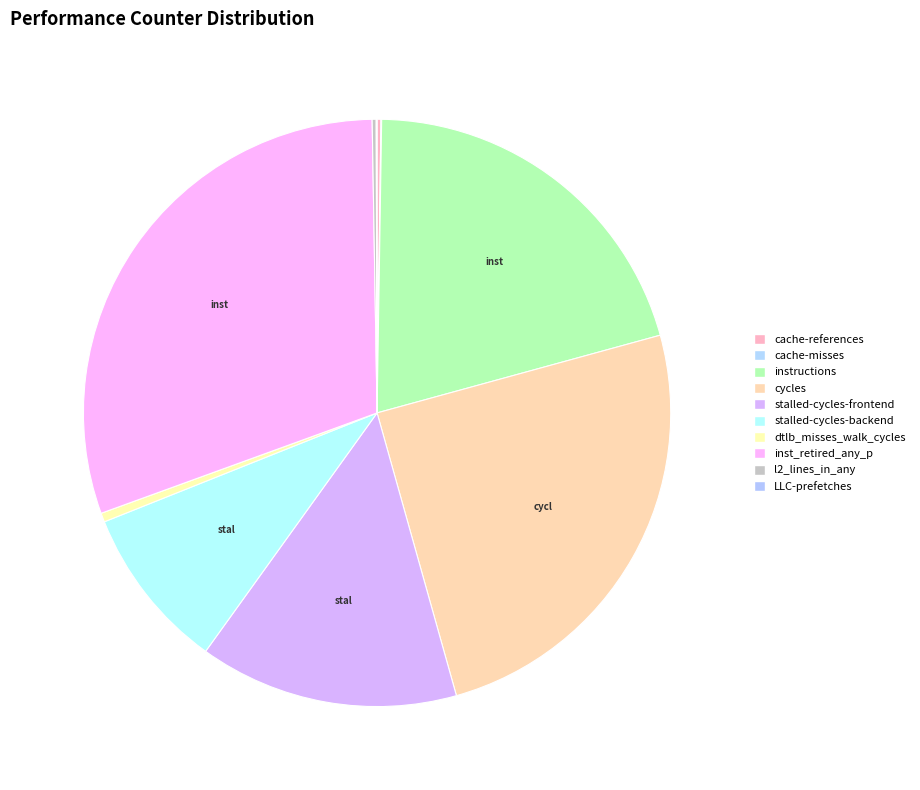

How many slices are in this pie chart?

10